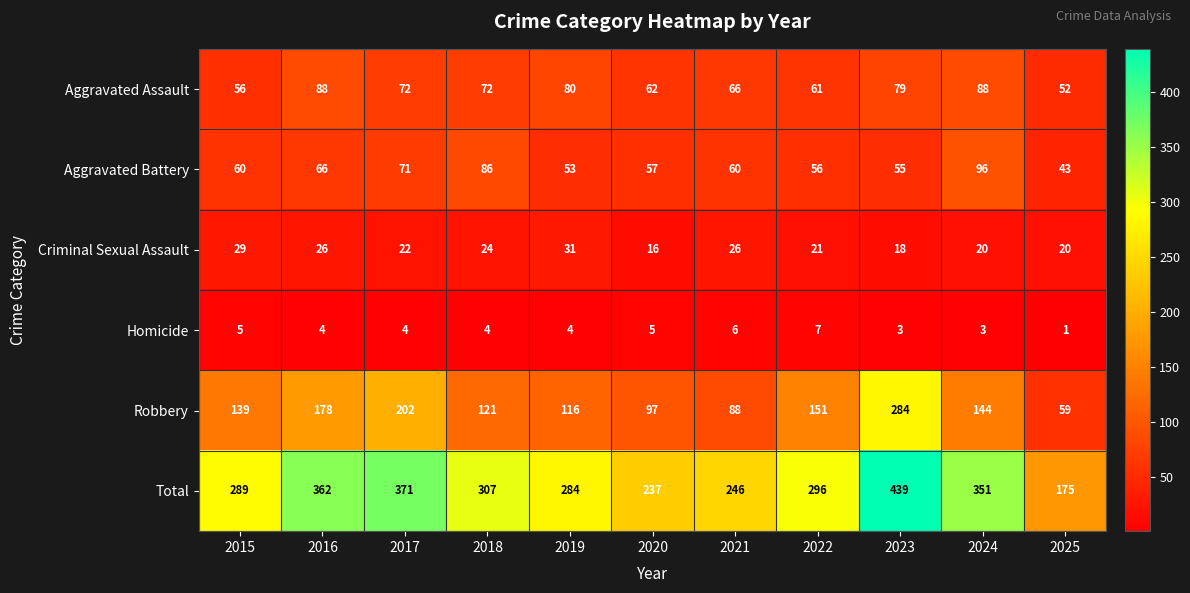

At which category does the chart reach its peak across all series?

2023